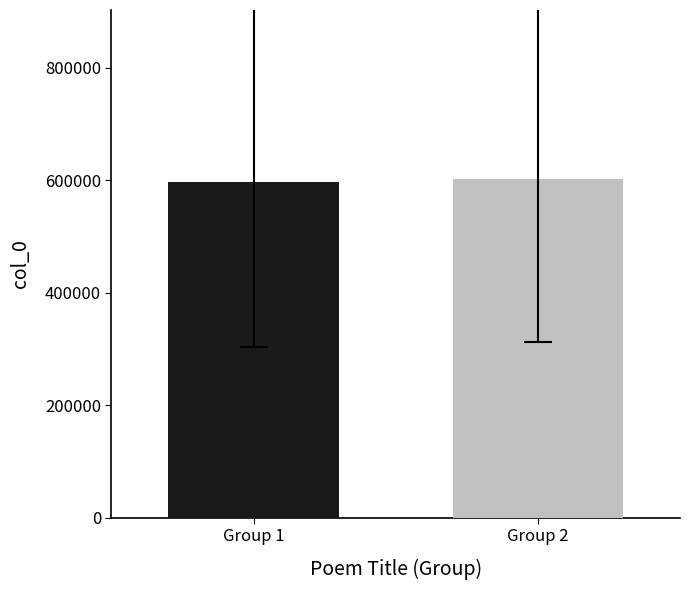

What is the maximum value shown in the chart?

601684.5